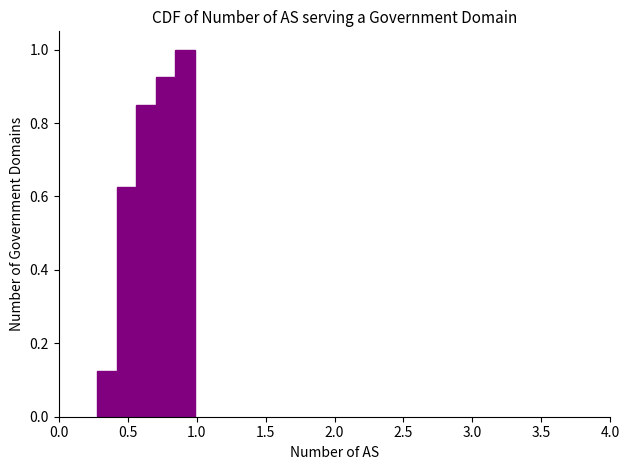

Around what value on the x-axis is the tallest bar? Give the approximate position of its centre, as read against the axis.

0.90